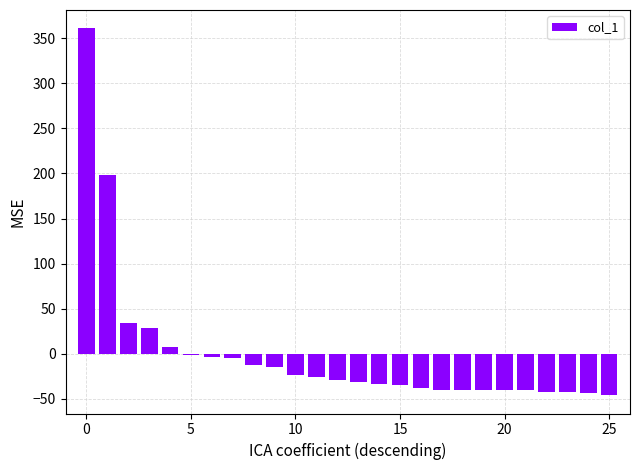

What is the maximum value shown in the chart?

361